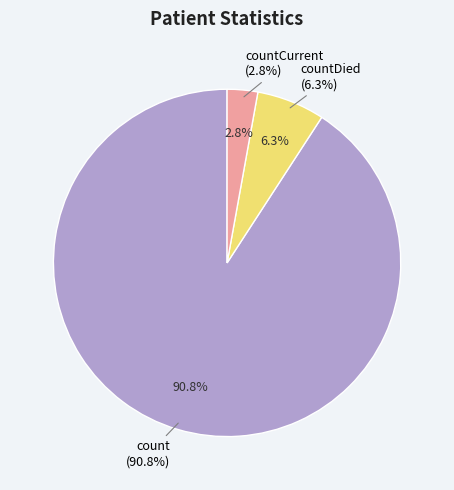

Which category has the smallest portion of the pie?

countCurrent